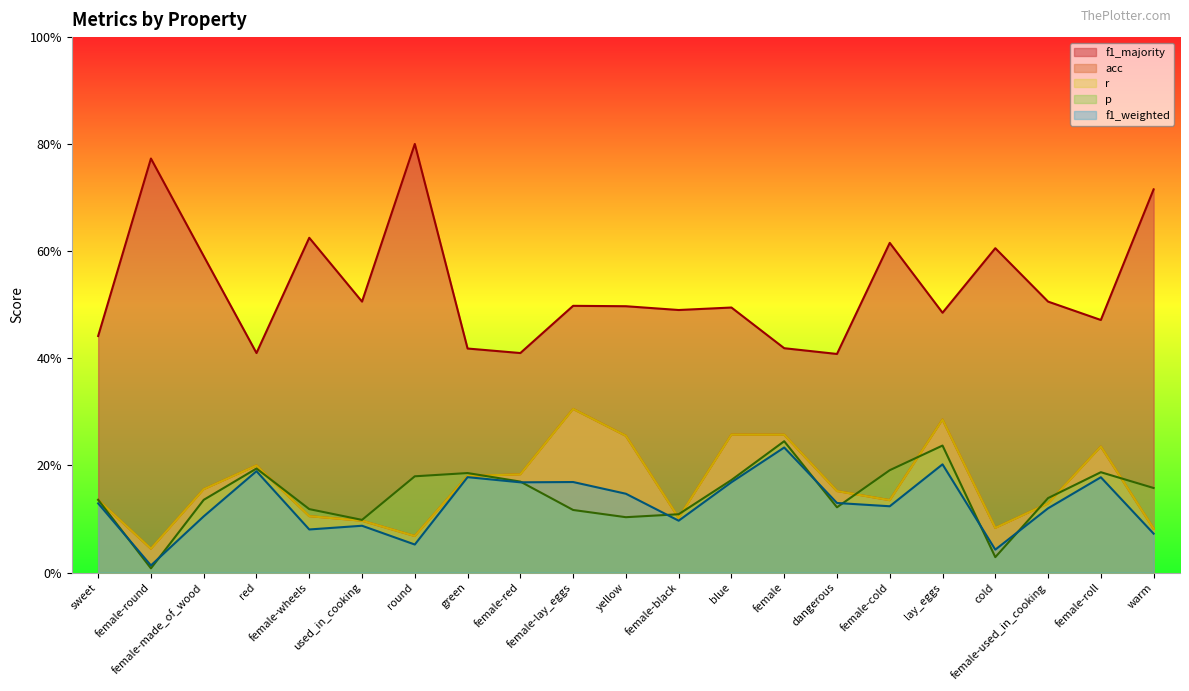

How many distinct data groups are displayed?

5